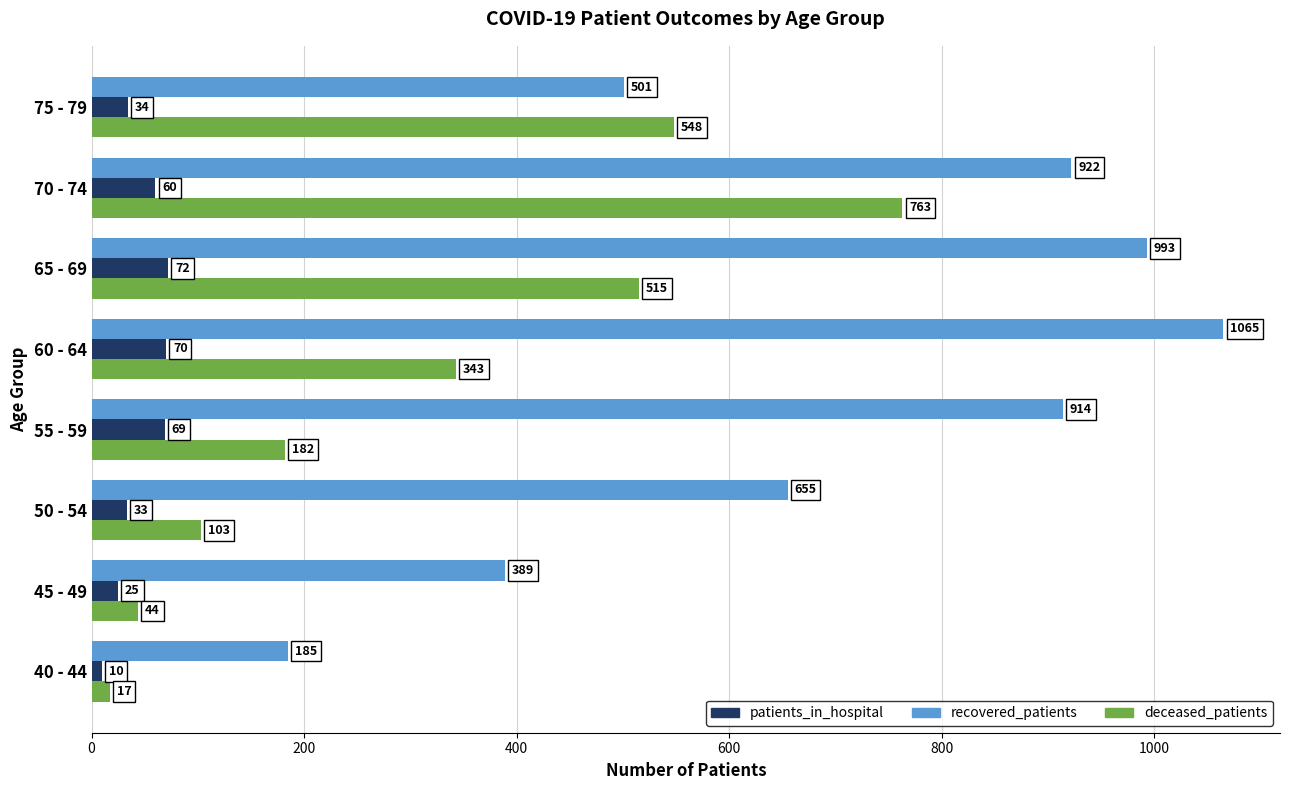

Read the recovered_patients value at 60 - 64.

1065